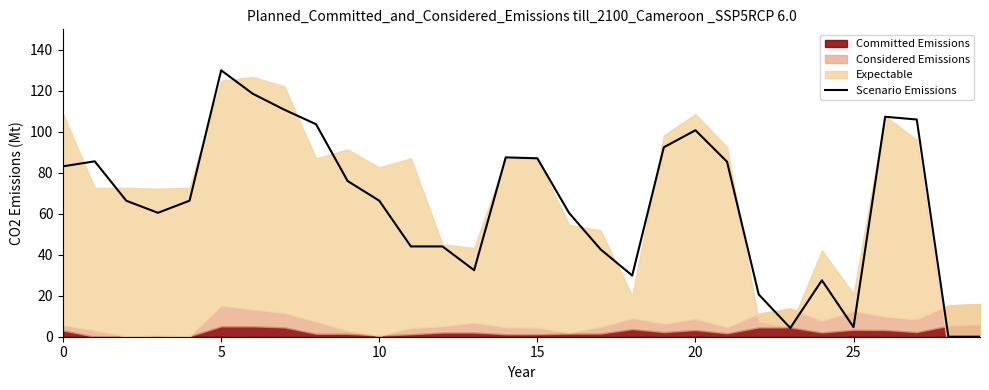

How many lines are shown in the chart?

1